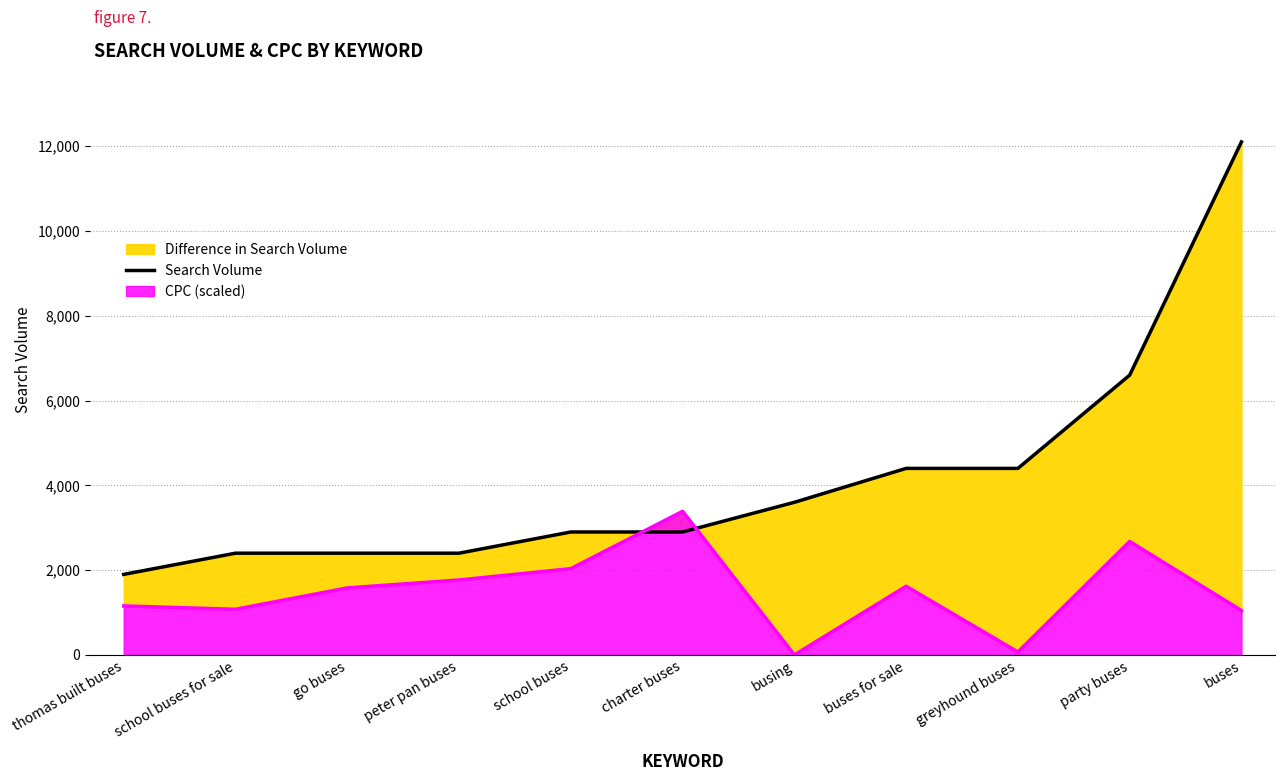

Read the value at busing, to the nearest 50.

3600